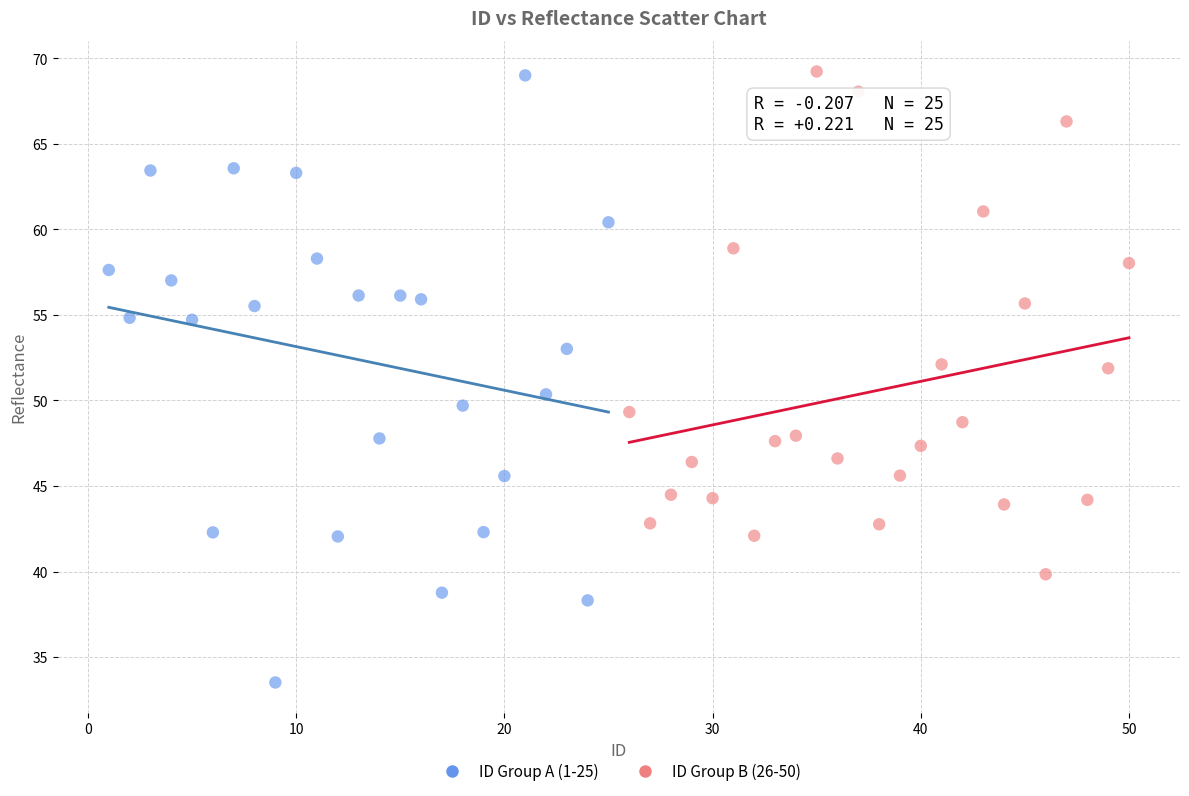

Which series has the widest spread of Y values?

ID Group A (1-25)